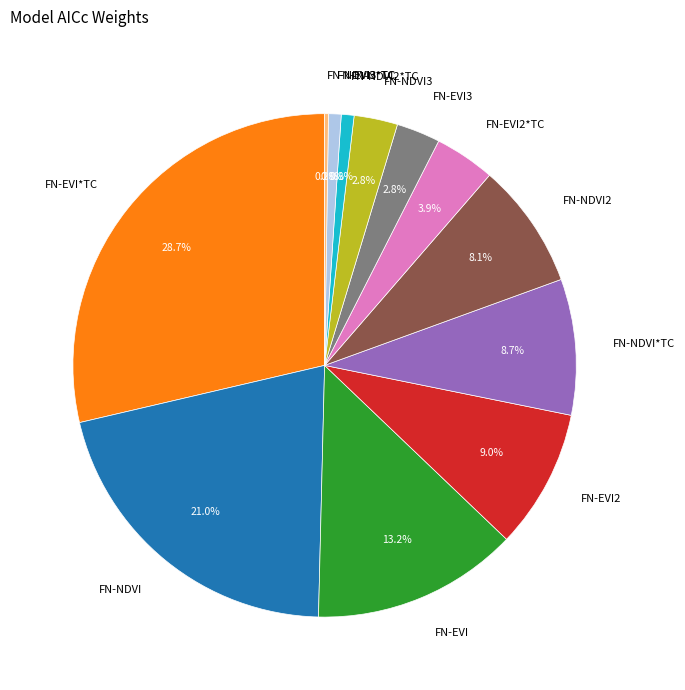

What percentage do FN-EVI3 and FN-EVI*TC together represent?

31.5%